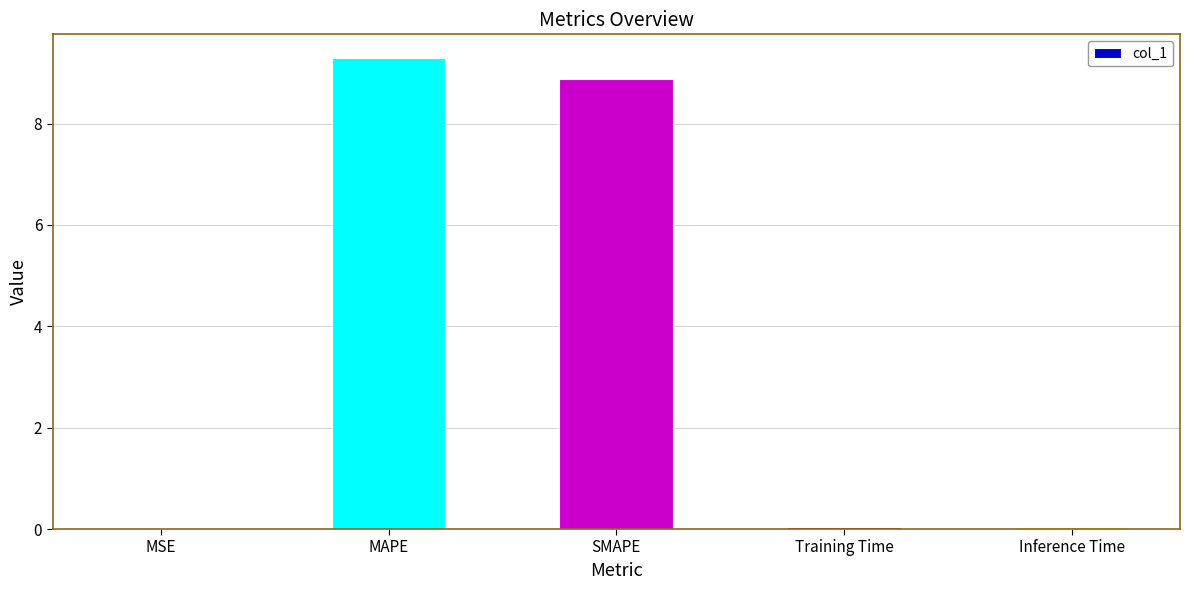

How many data points does each series have?

5